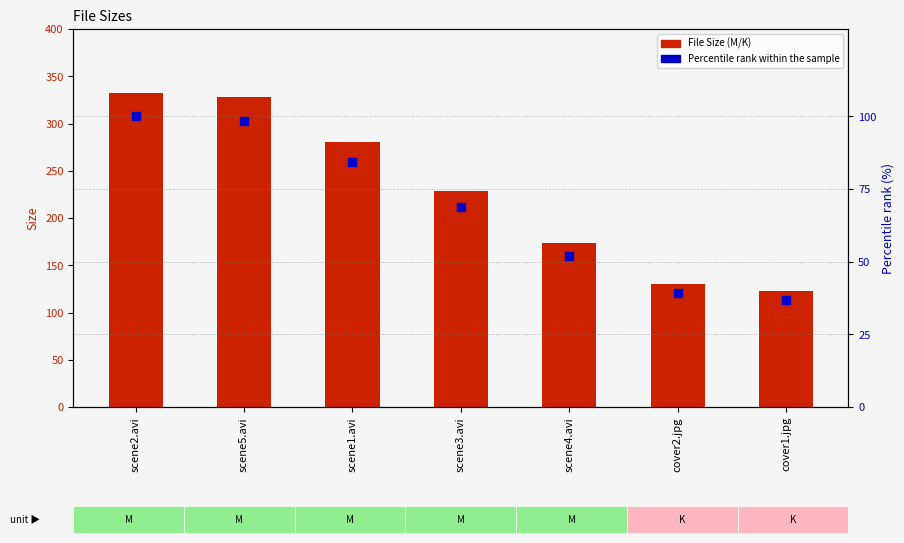

Which series has the largest Y range (max minus min)?

File Size